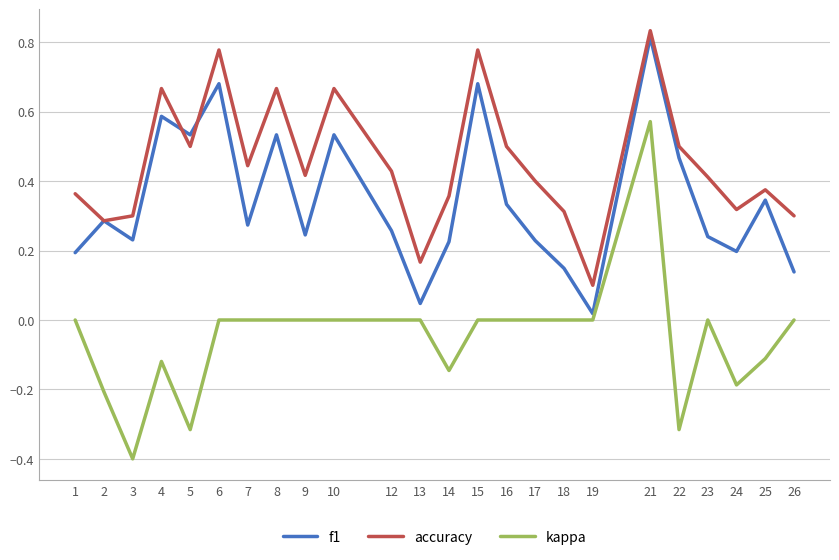

Which series changed the most between 7 and 13?

accuracy